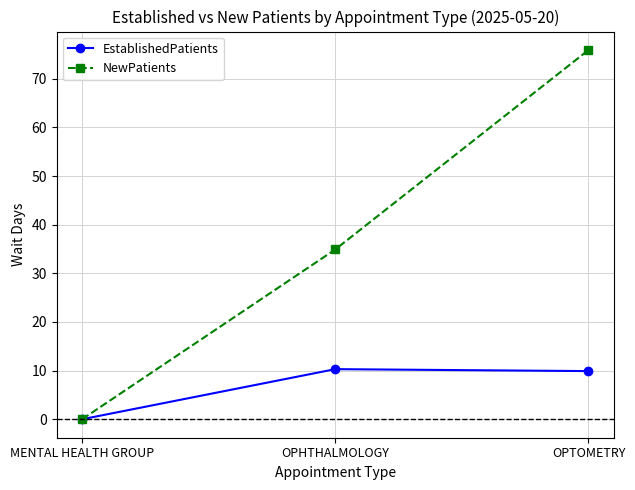

What is the sum of all EstablishedPatients values?

20.2